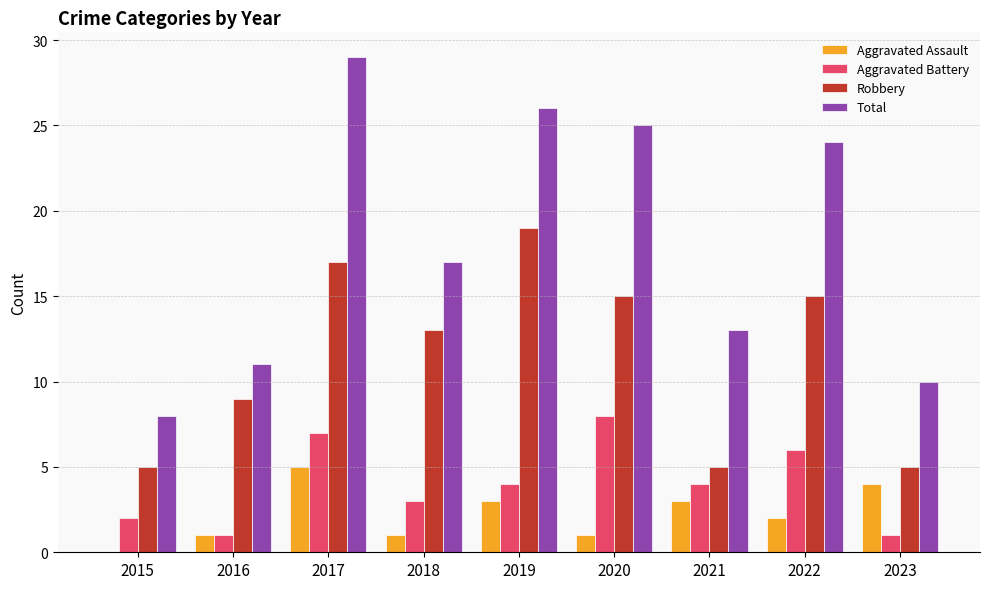

True or false: Aggravated Battery has a value of 1 at 2023.

True